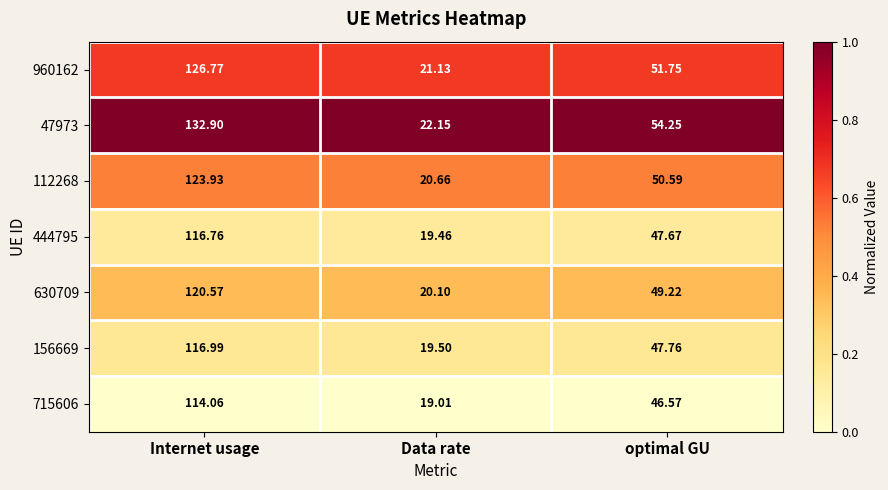

At which category does the chart reach its minimum across all series?

Data rate